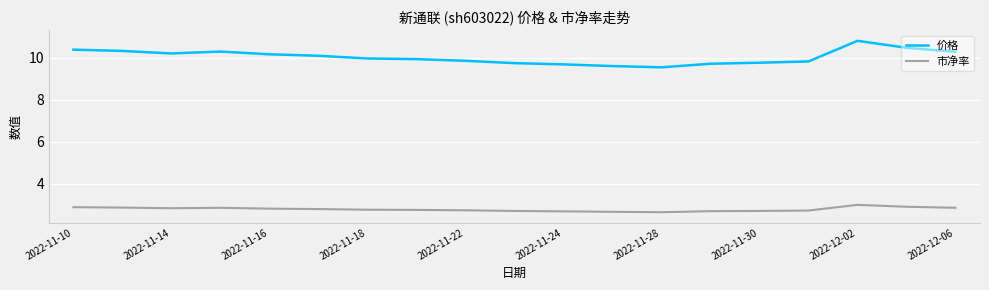

What is the difference between the maximum and minimum values in the 价格 series?

1.3